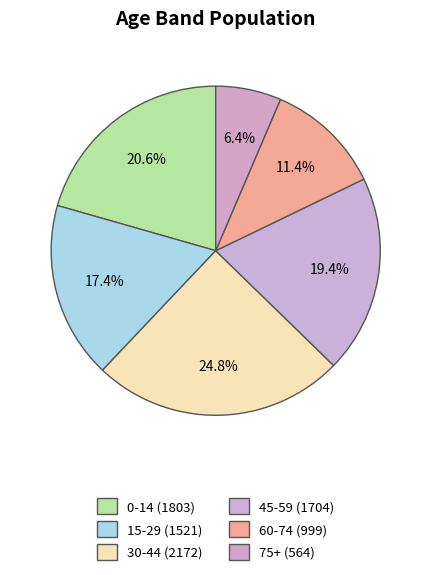

How many slices are in this pie chart?

6